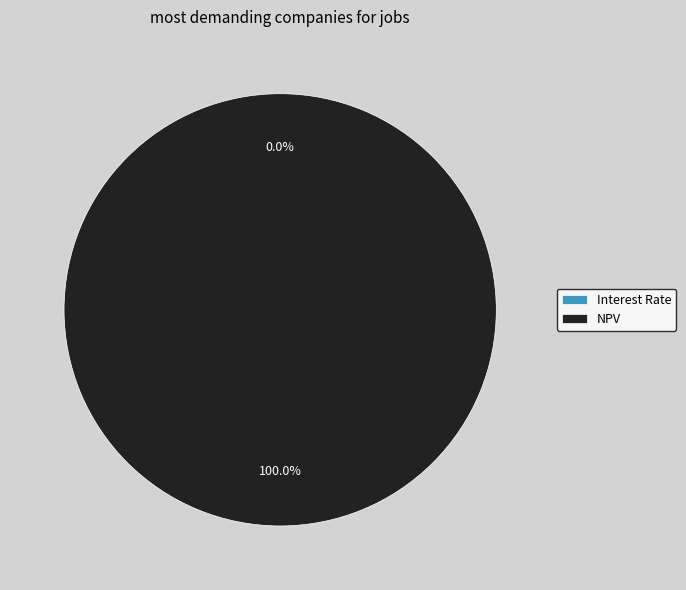

What is the largest slice in the pie chart?

NPV